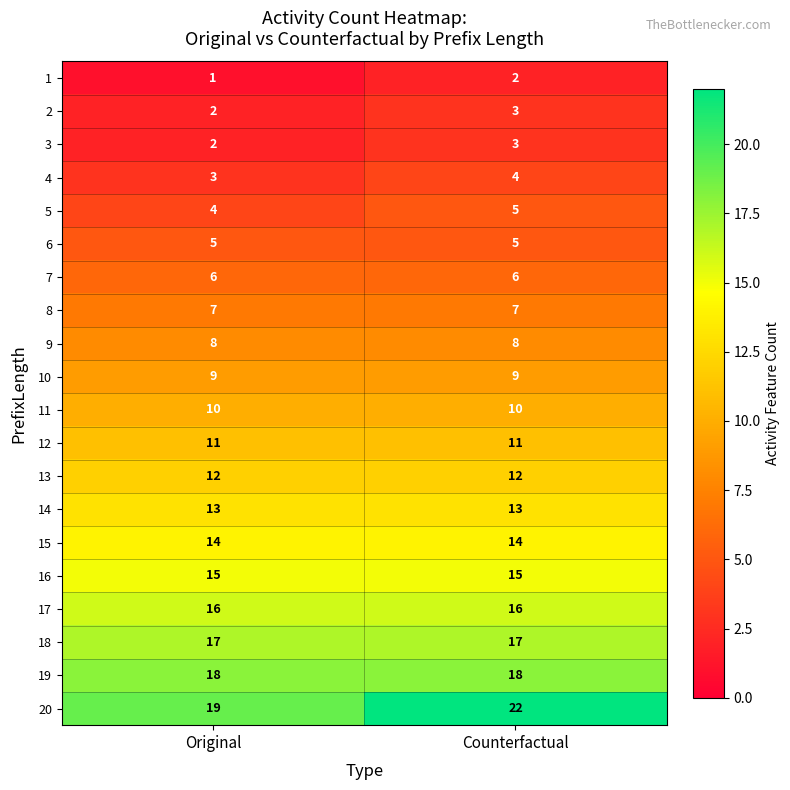

Which series has the widest spread of values?

20